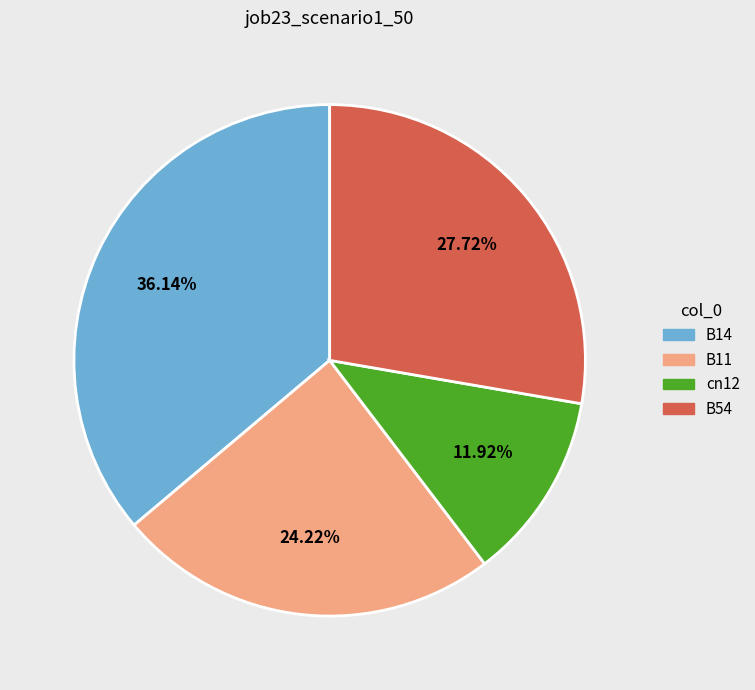

Does any single category account for the majority?

No